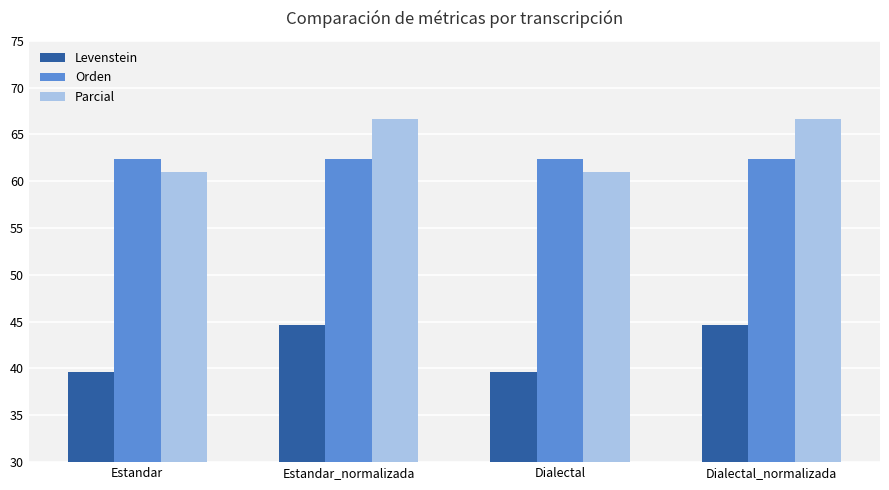

Which series has the largest range (max minus min)?

Parcial